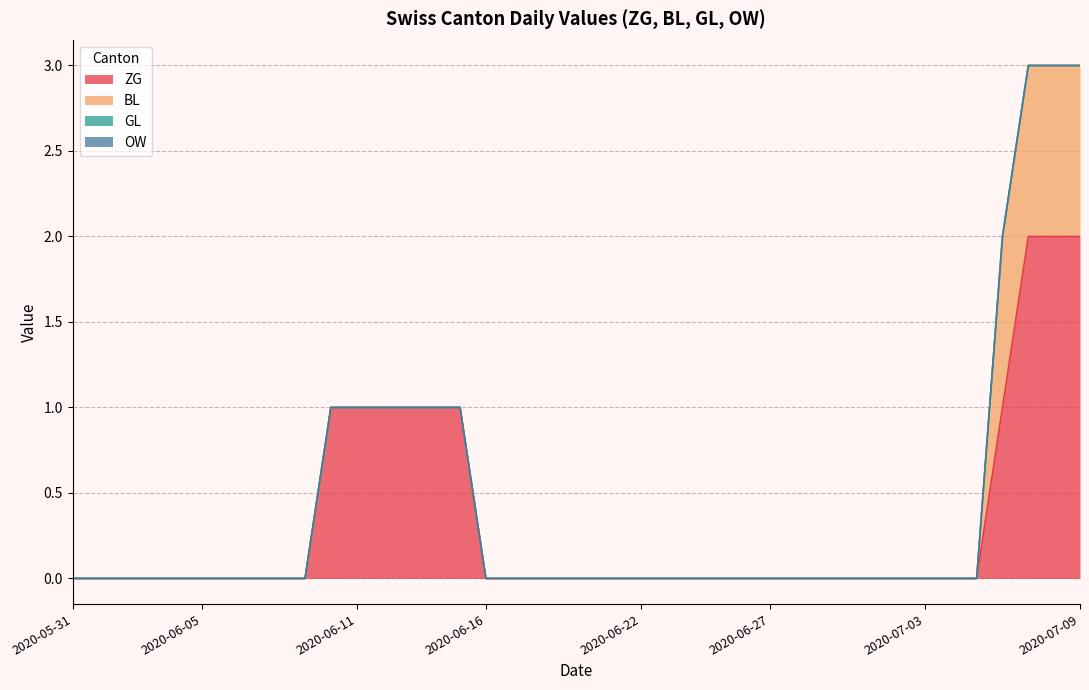

What is the total value across all series at 2020-07-06?

2